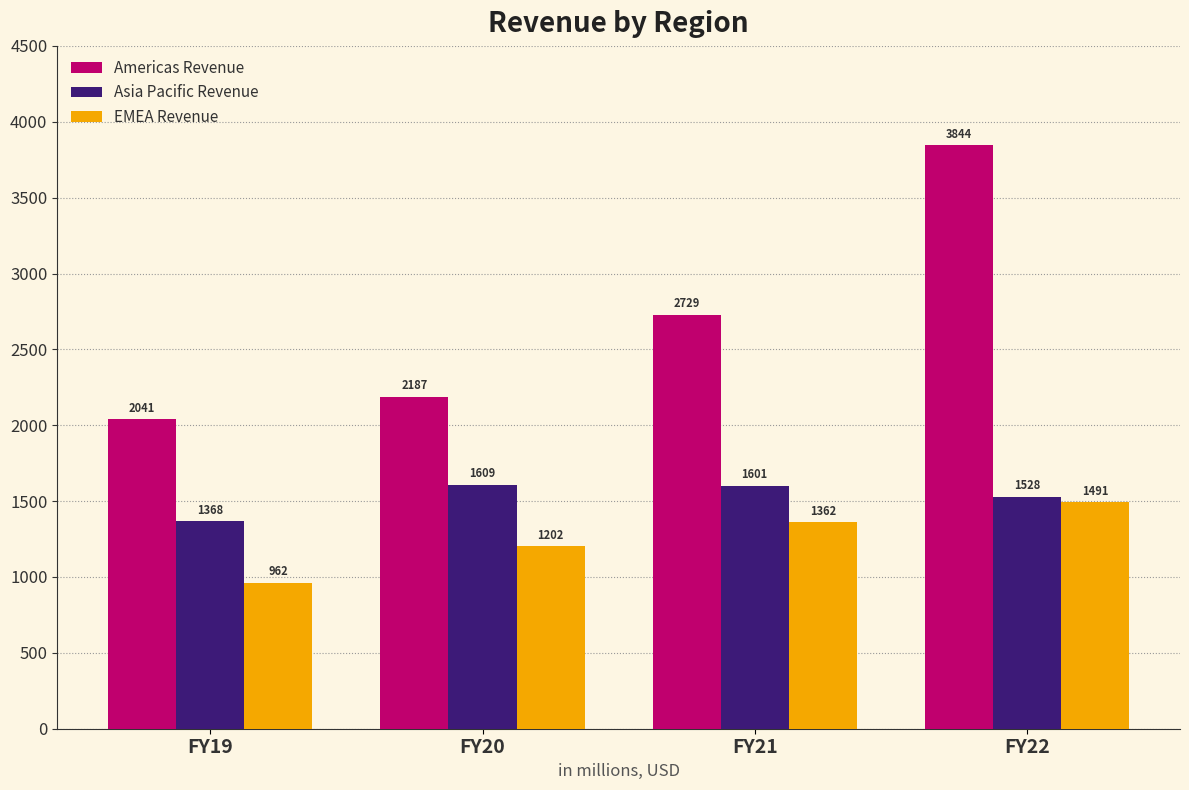

At which category is the sum across all series the highest?

FY22